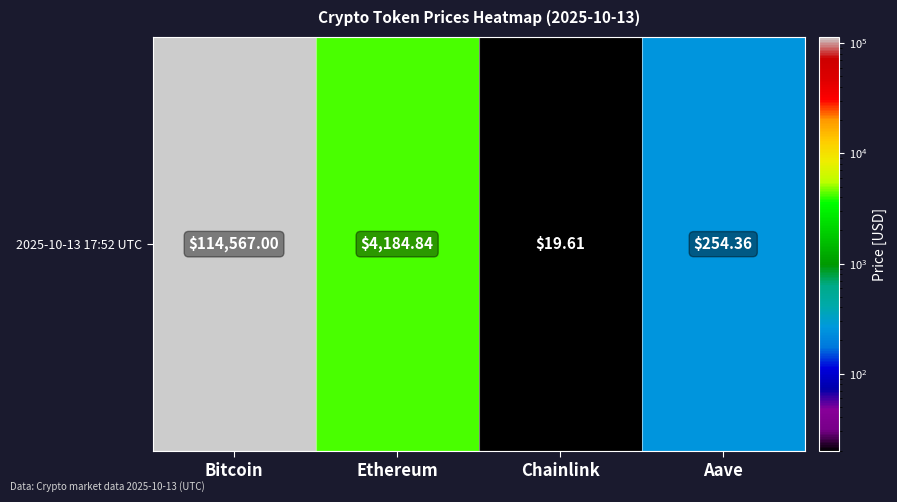

Reading left to right, transcribe all the data shown in this chart.

114567.0	4184.8	19.6	254.4